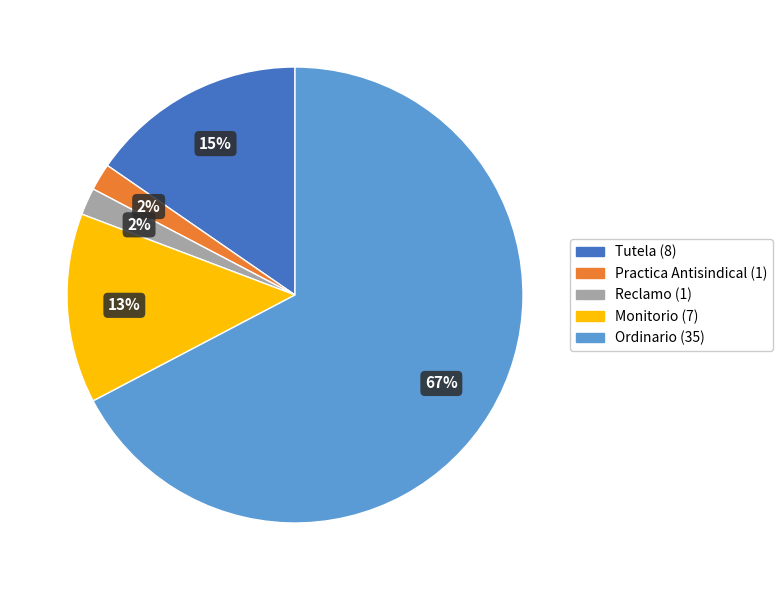

Which has a higher value, Practica Antisindical or Tutela?

Tutela